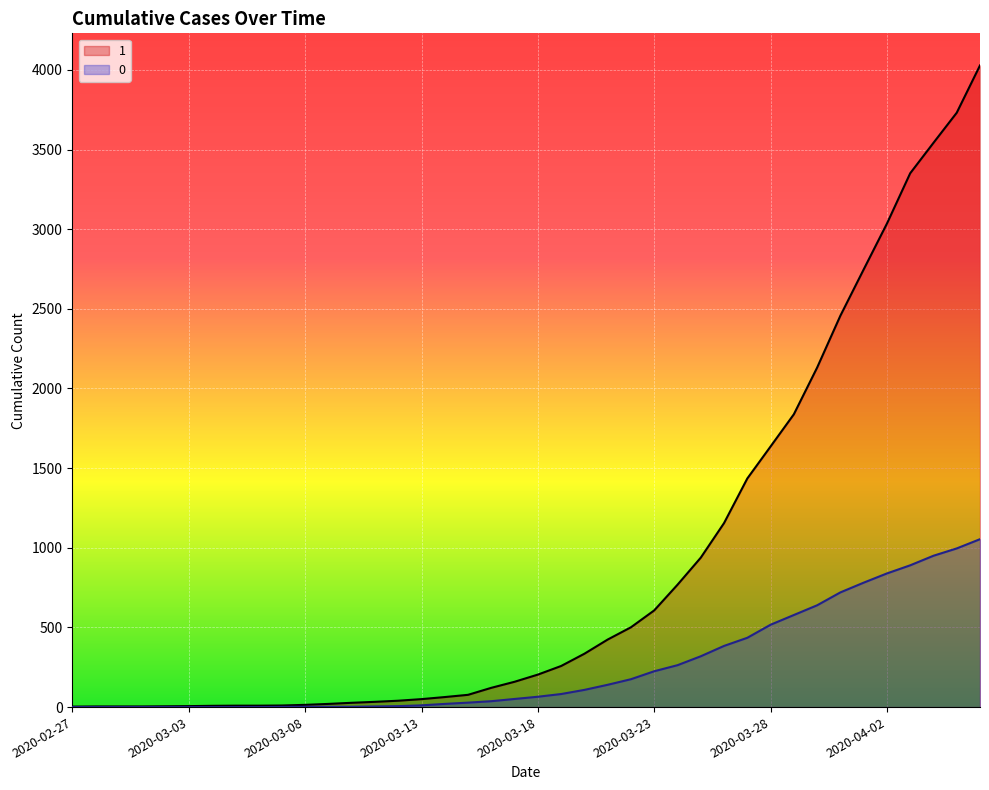

How many data points in 0 are less than 65?

20